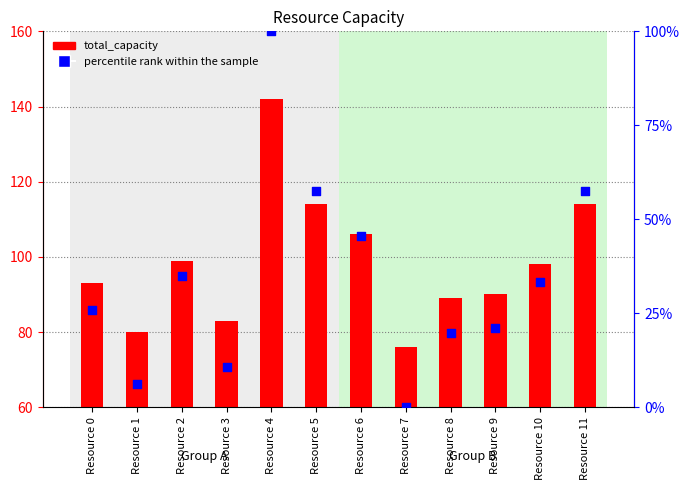

At which category is the sum across all series the highest?

Resource 4